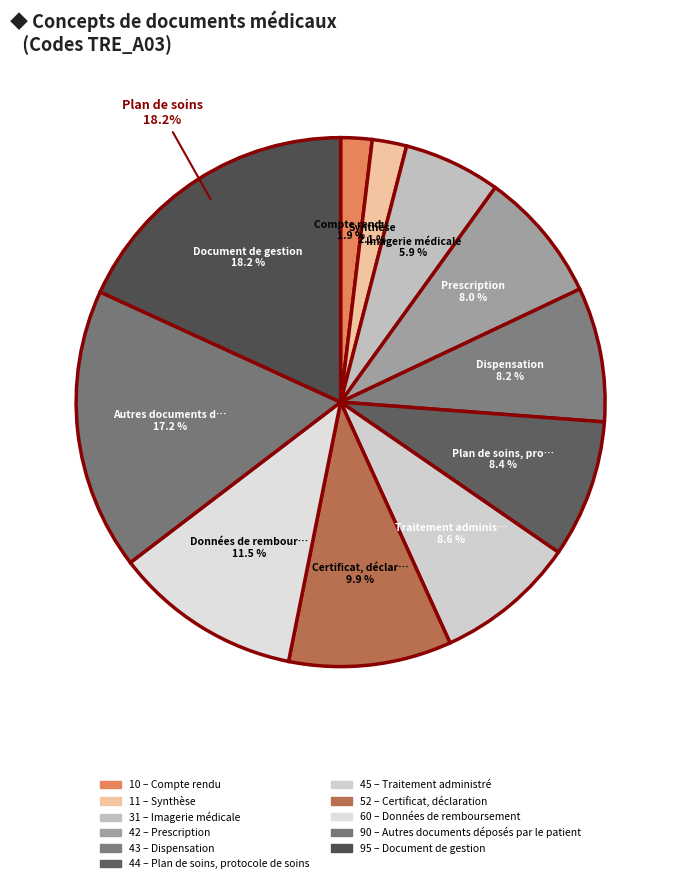

To the nearest percent, what portion does Imagerie médicale represent?

6%